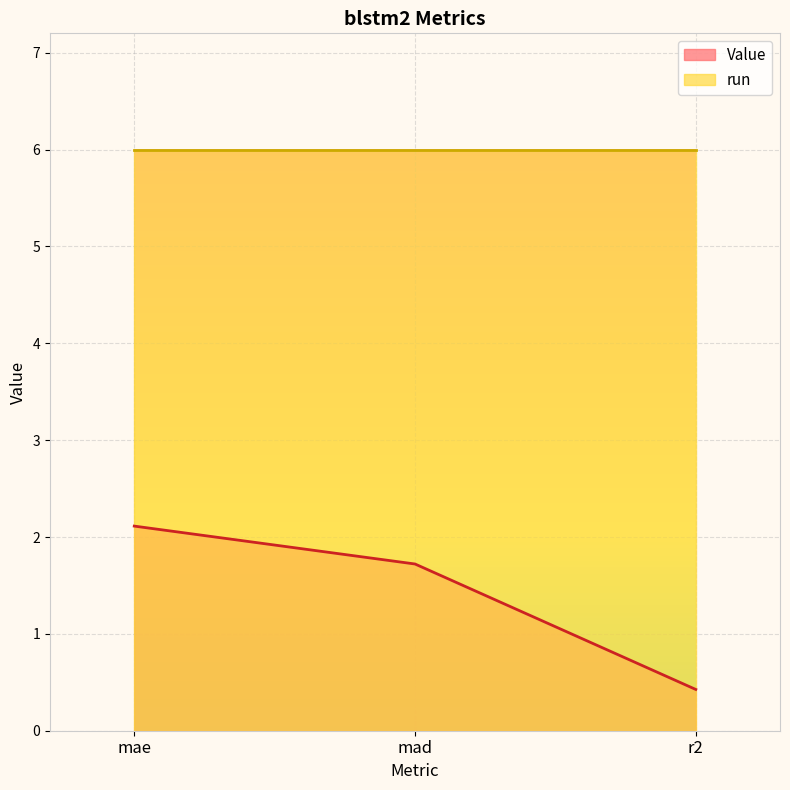

List the labels in order of value, smallest first.

r2, mad, mae